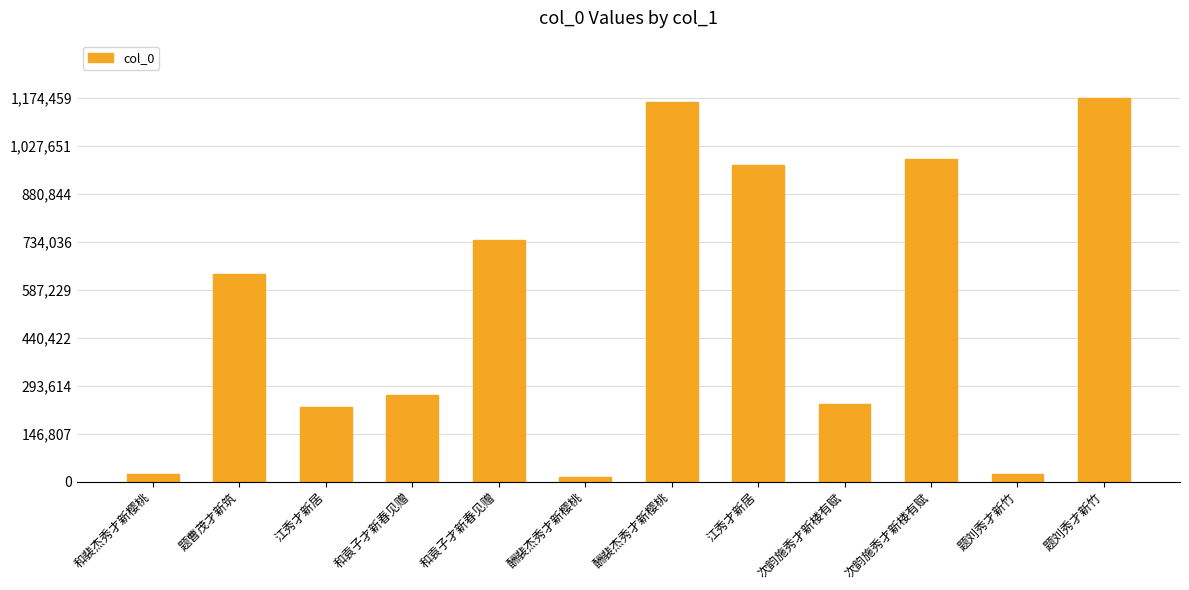

Are the bars horizontal?

No